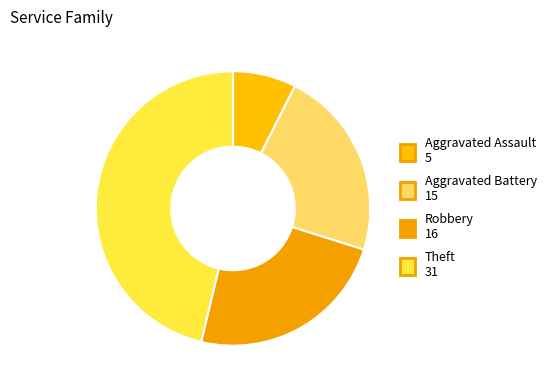

Is it true that Aggravated Assault is 7% of the pie?

True